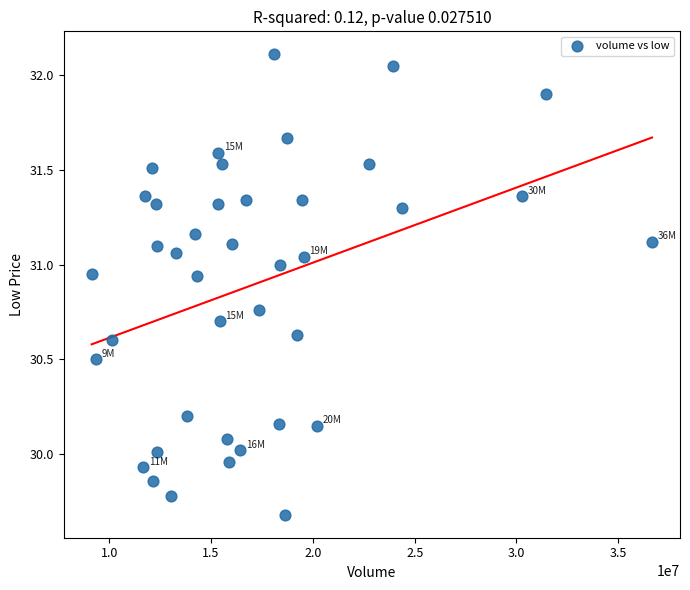

What is the range of Y values (max minus min)?

2.4